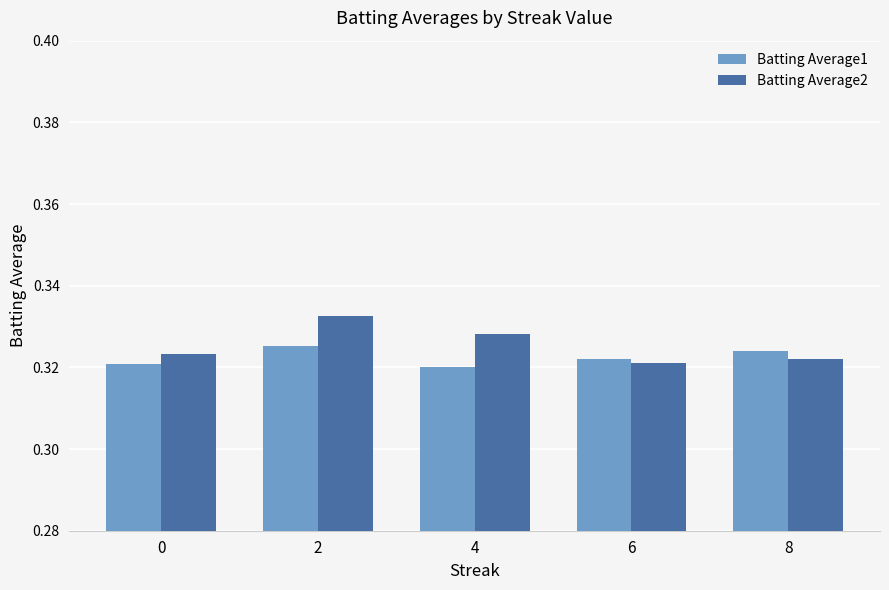

Rank the series by their maximum value, from lowest to highest.

Batting Average1, Batting Average2